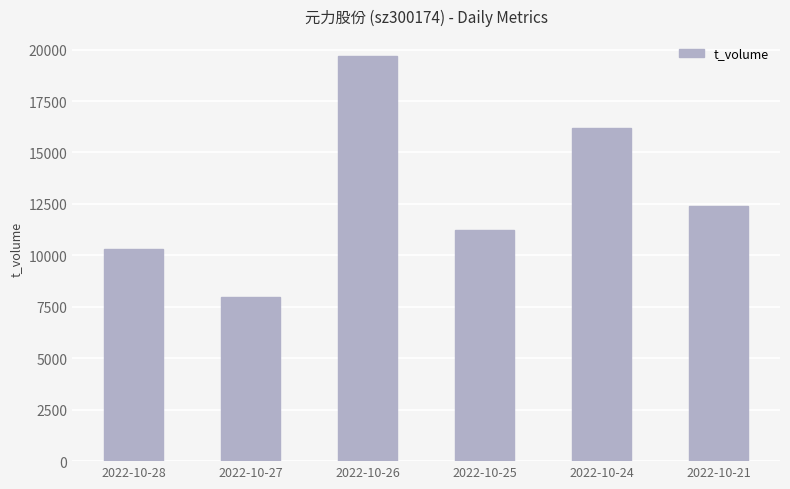

List the labels in order of value, largest first.

2022-10-26, 2022-10-24, 2022-10-21, 2022-10-25, 2022-10-28, 2022-10-27